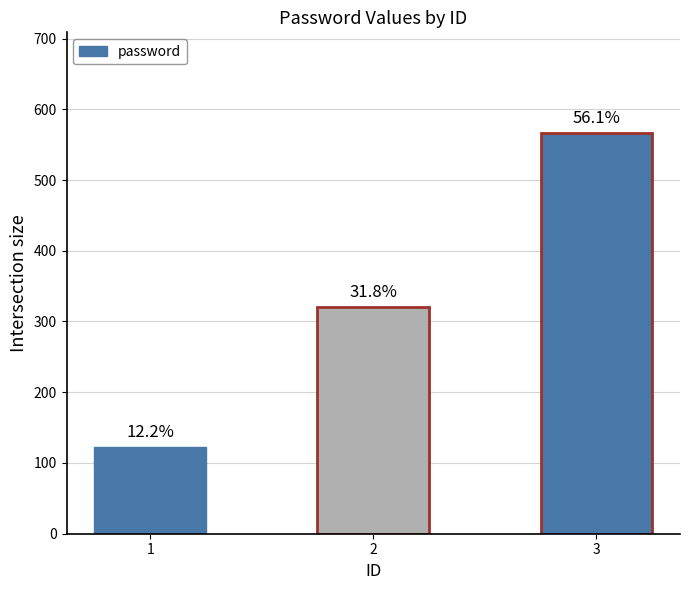

Does the chart contain any negative values?

No